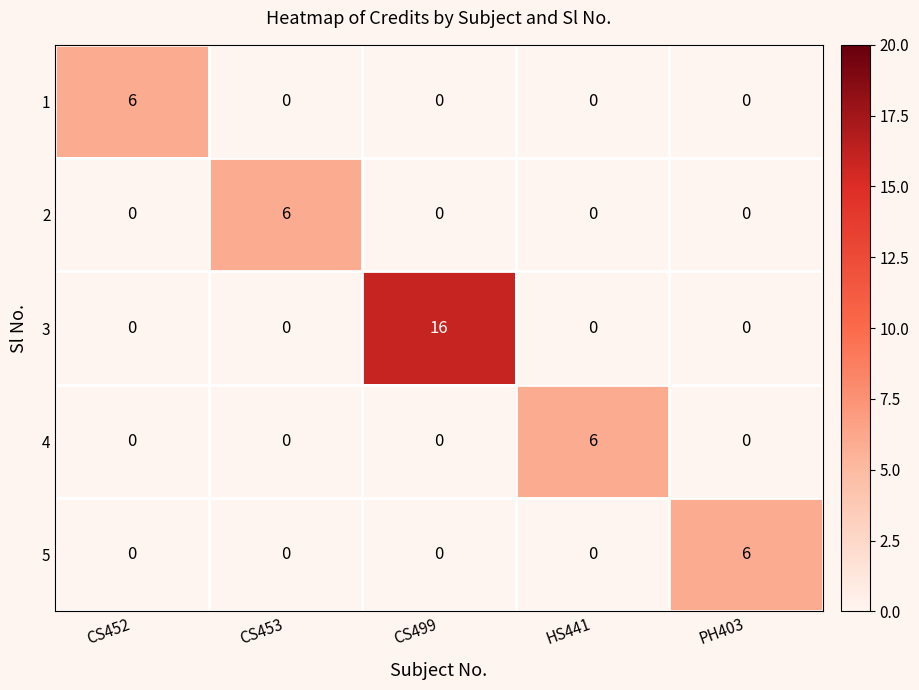

At which category does the chart reach its peak across all series?

CS499